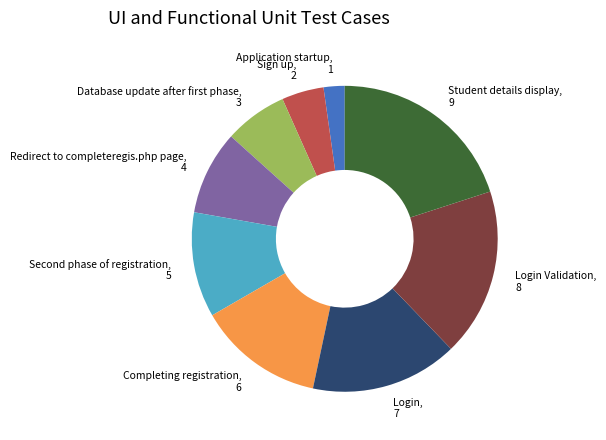

The Redirect to completeregis.php page, 4 slice represents 1% of the pie. True or false?

False